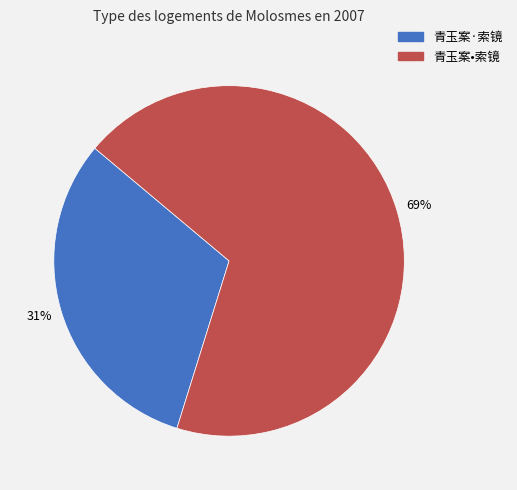

How many segments does this pie chart have?

2